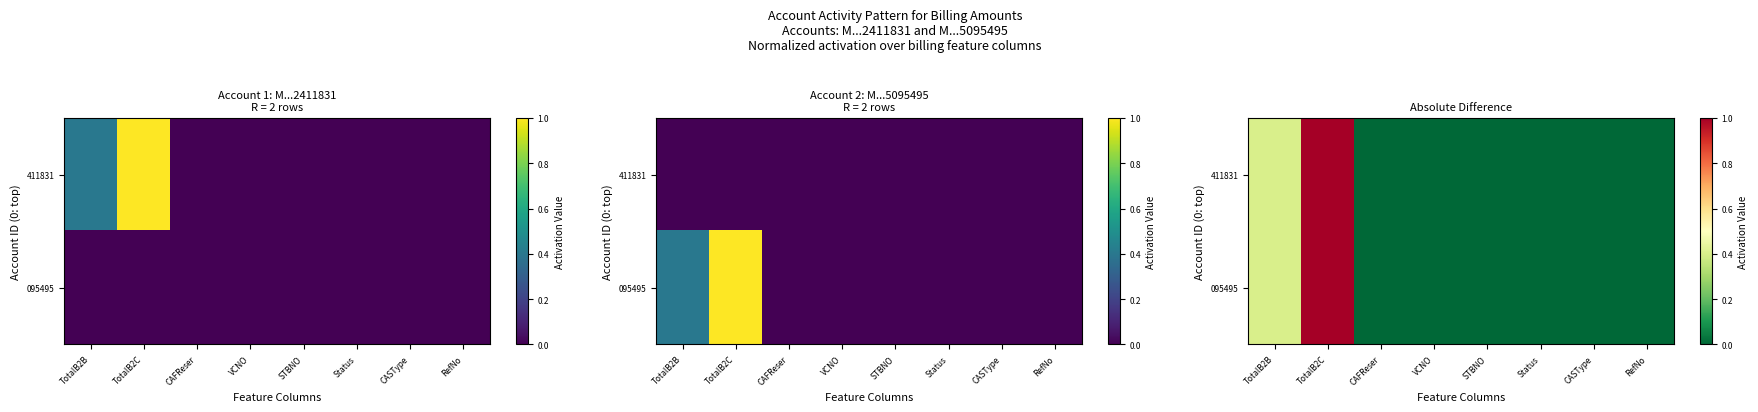

What is the sum of the 095495 values at TotalB2C and CASType?

1.0